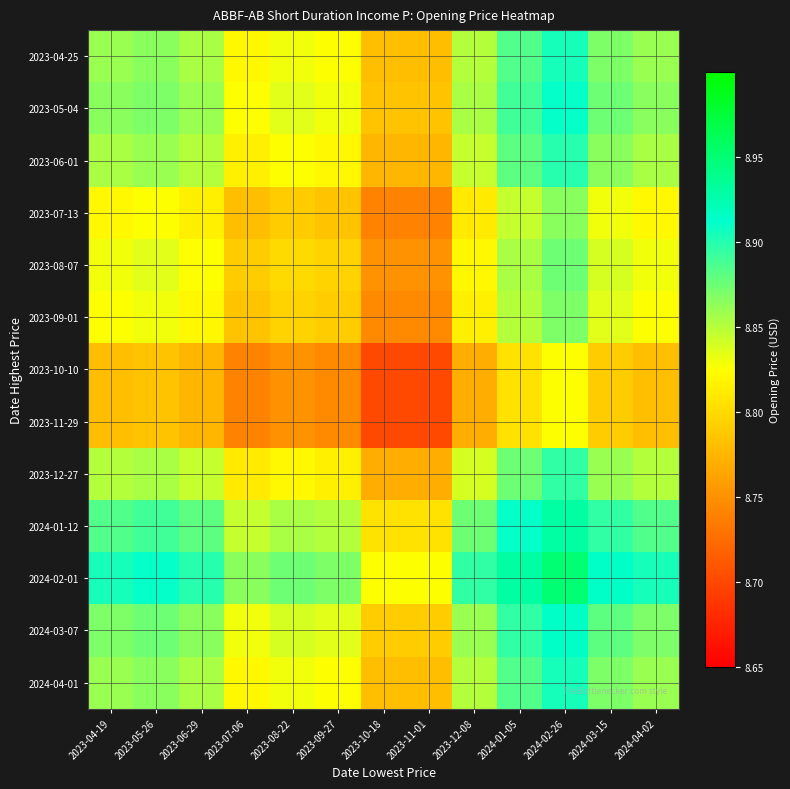

Between 2023-10-18 and 2024-03-15, which is larger?

2024-03-15